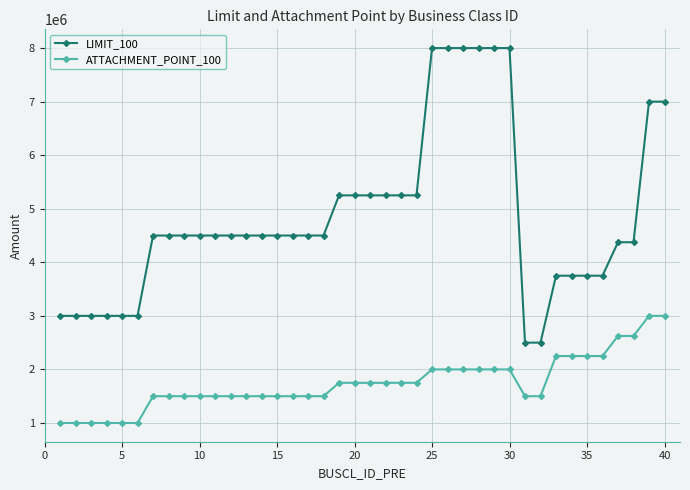

True or false: ATTACHMENT_POINT_100 and LIMIT_100 intersect in this chart.

False